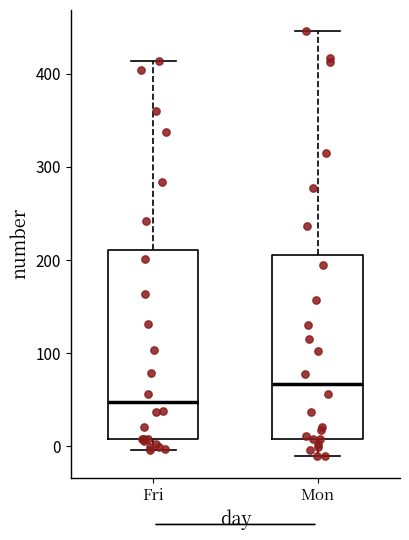

Reading left to right, read every box against the y-axis: the position of its median line, the range the box covers, and the ends of its whiskers. The values are not printed on the chart, so give them approximately, as read against the axis.

Fri: median 50, box 10 to 210, whiskers 0 to 410
Mon: median 70, box 10 to 200, whiskers -10 to 450